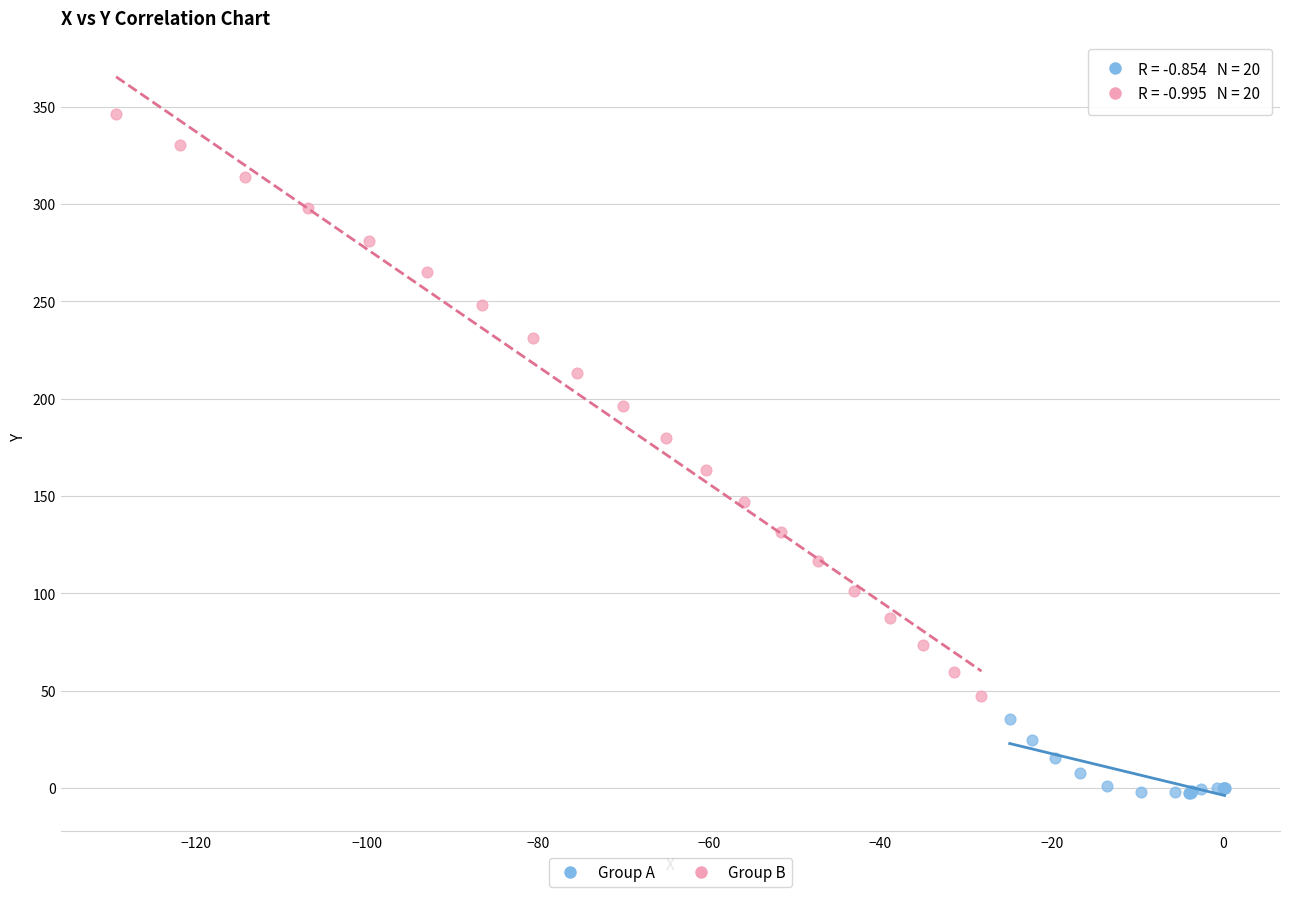

Which series contains the highest Y value?

Group B